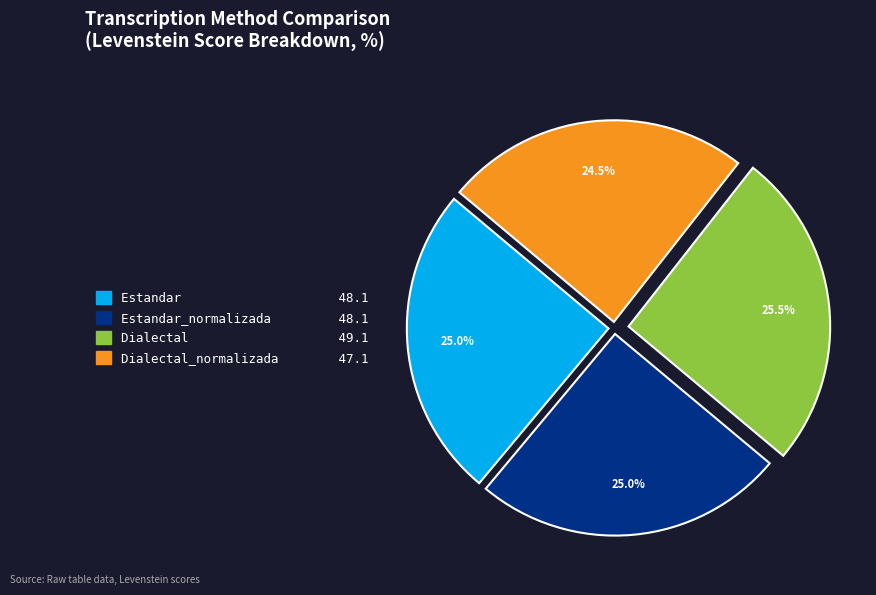

Which category has the smallest portion of the pie?

Dialectal_normalizada 47.1